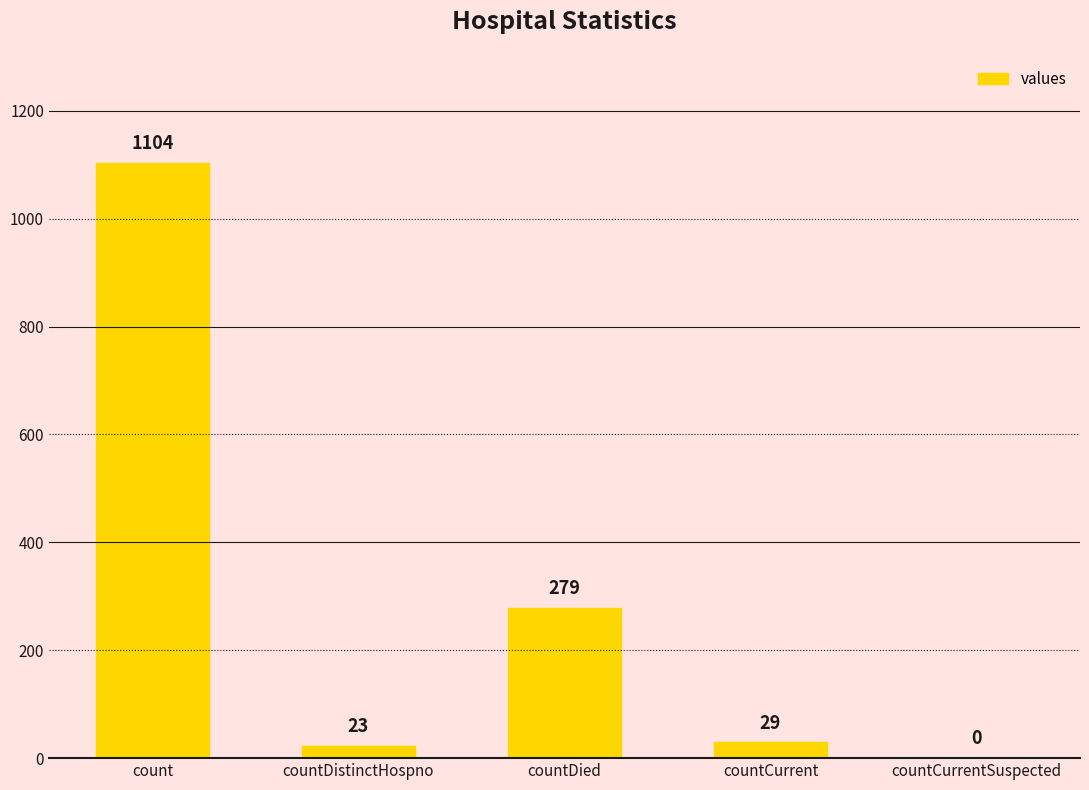

Between countCurrent and count, which is larger?

count